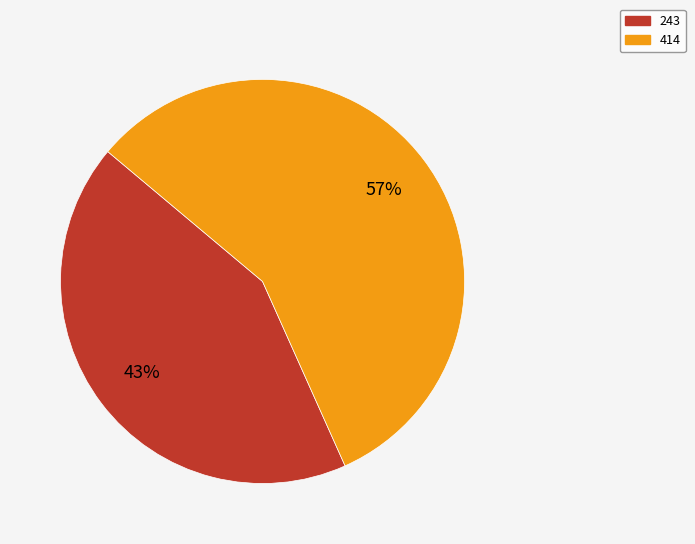

Is it true that 414 is 44% of the pie?

False